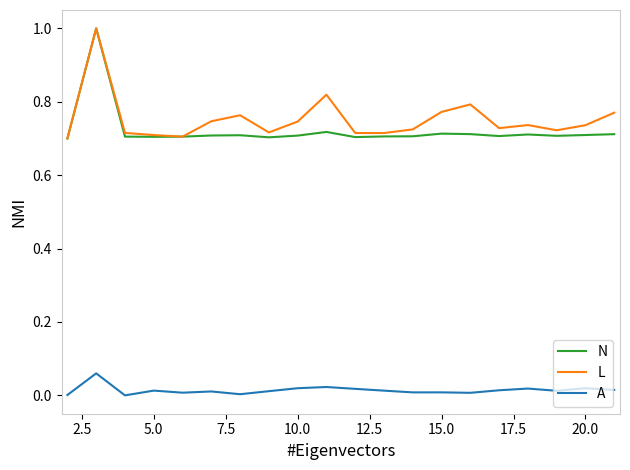

True or false: L and A cross at least once.

False